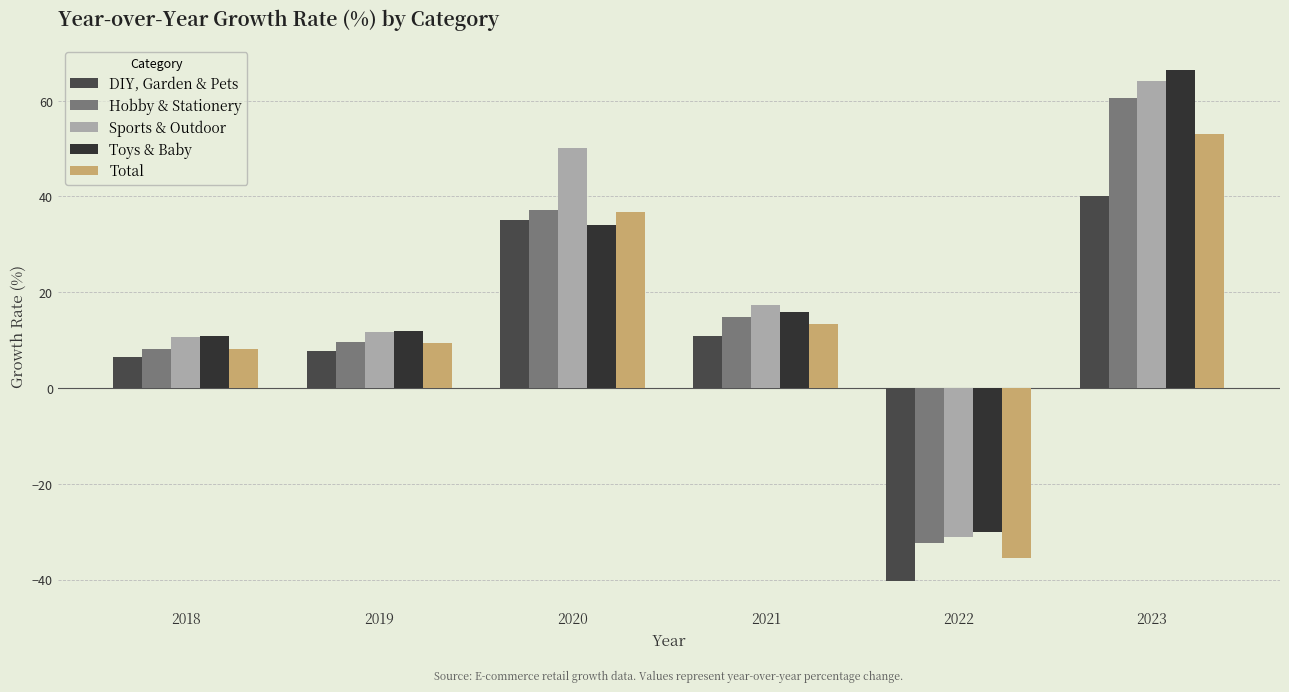

Does the chart contain stacked bars?

No